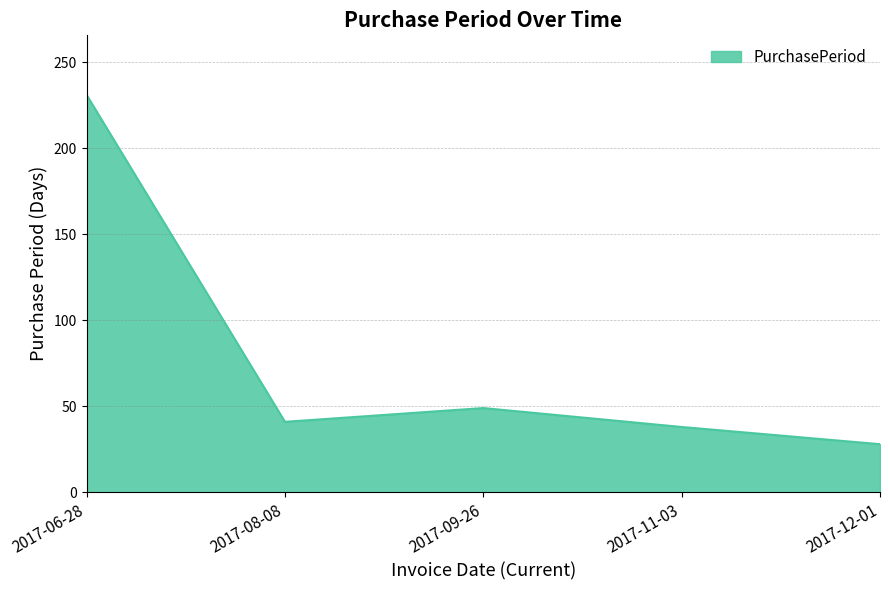

How many interior local peaks (higher than both neighbors) does the data have?

1